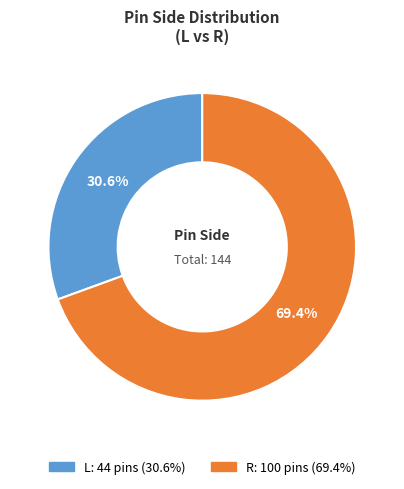

Is it true that R is 69% of the pie?

True